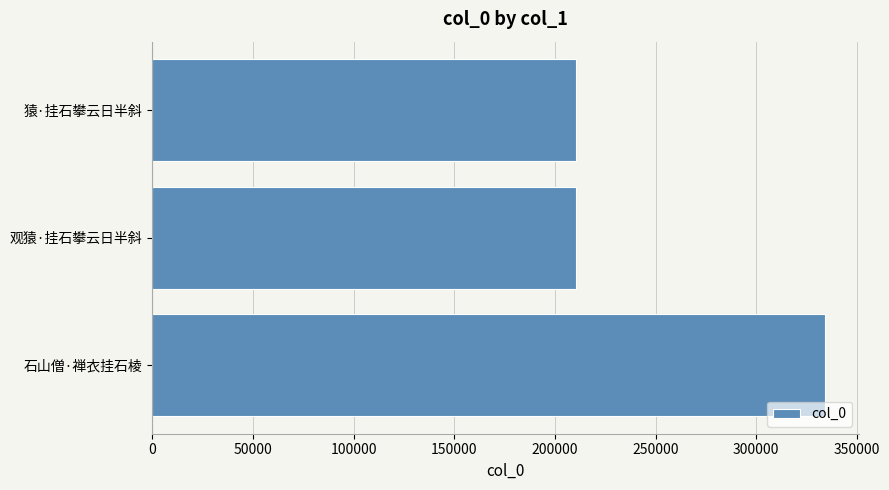

What is the sum of the values at 观猿·挂石攀云日半斜 and 猿·挂石攀云日半斜?

420617